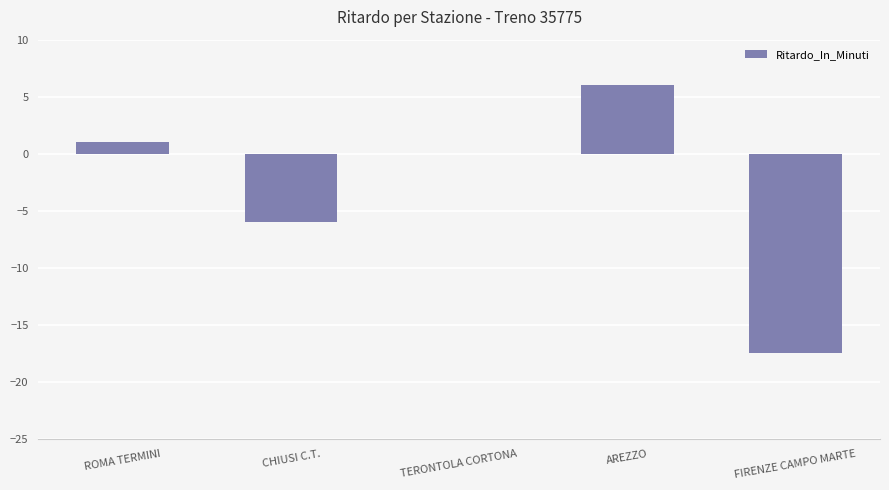

Reading left to right, extract all data points from this chart.

1.0	-6.0	0.0	6.0	-17.5